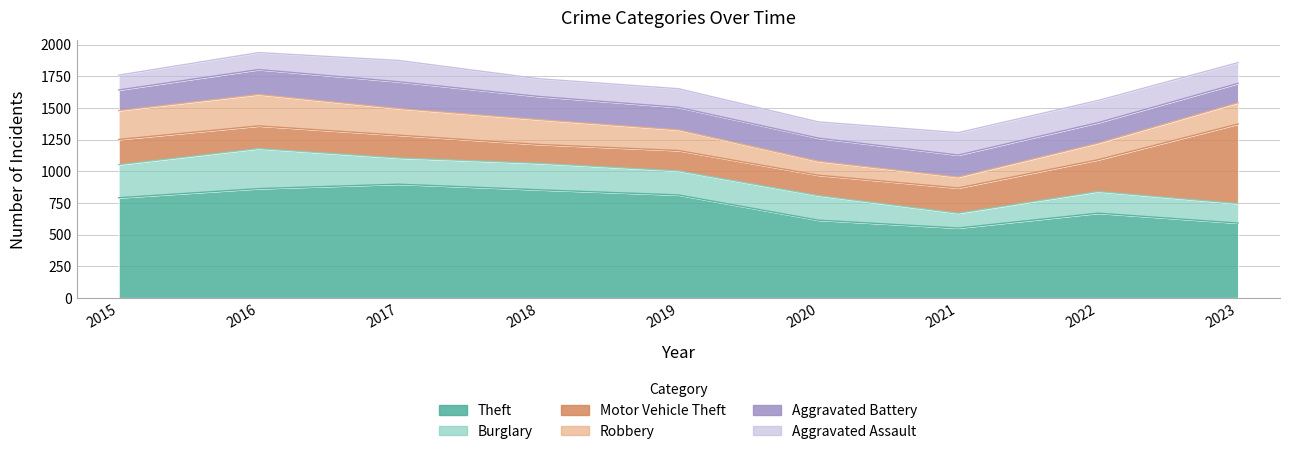

What is the maximum value for Motor Vehicle Theft?

628